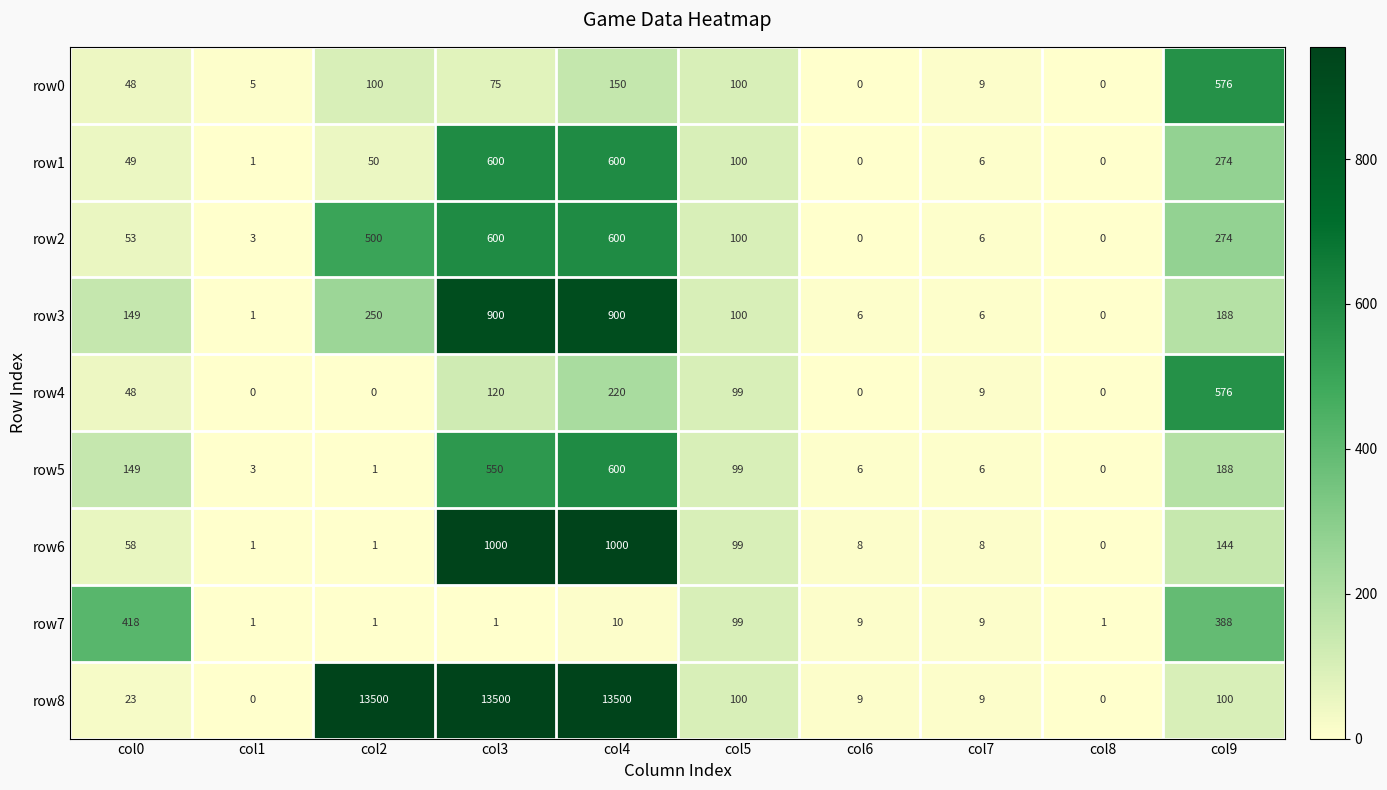

What is the greatest value displayed?

13500